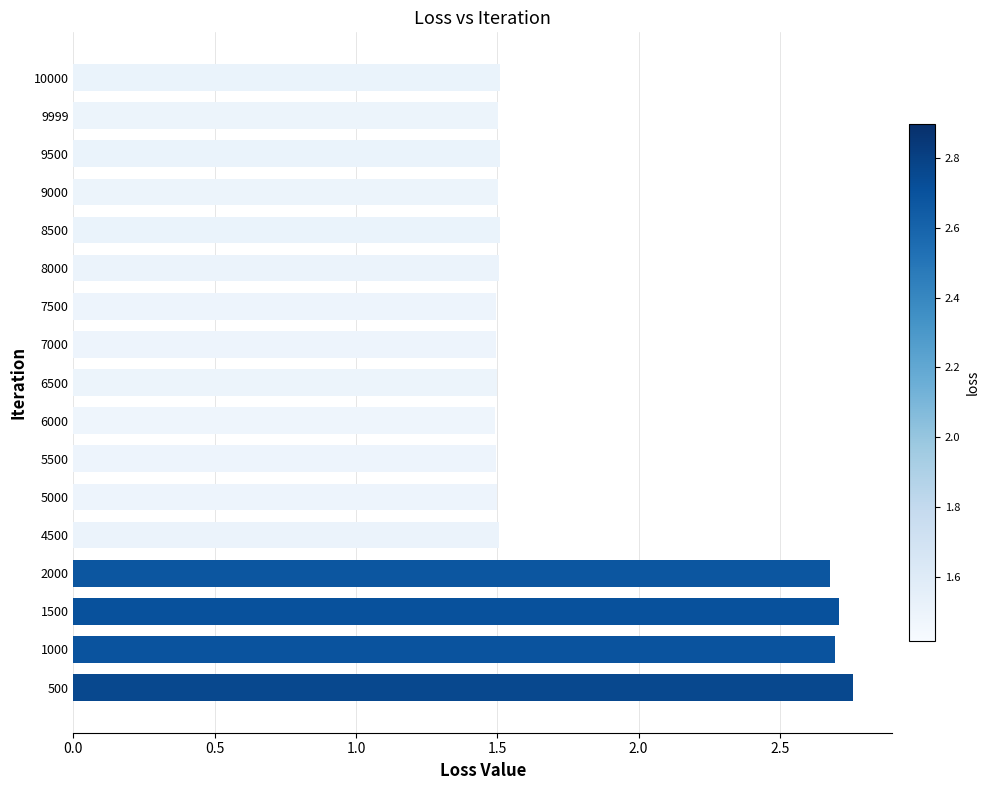

What is the sum of all values?

30.4